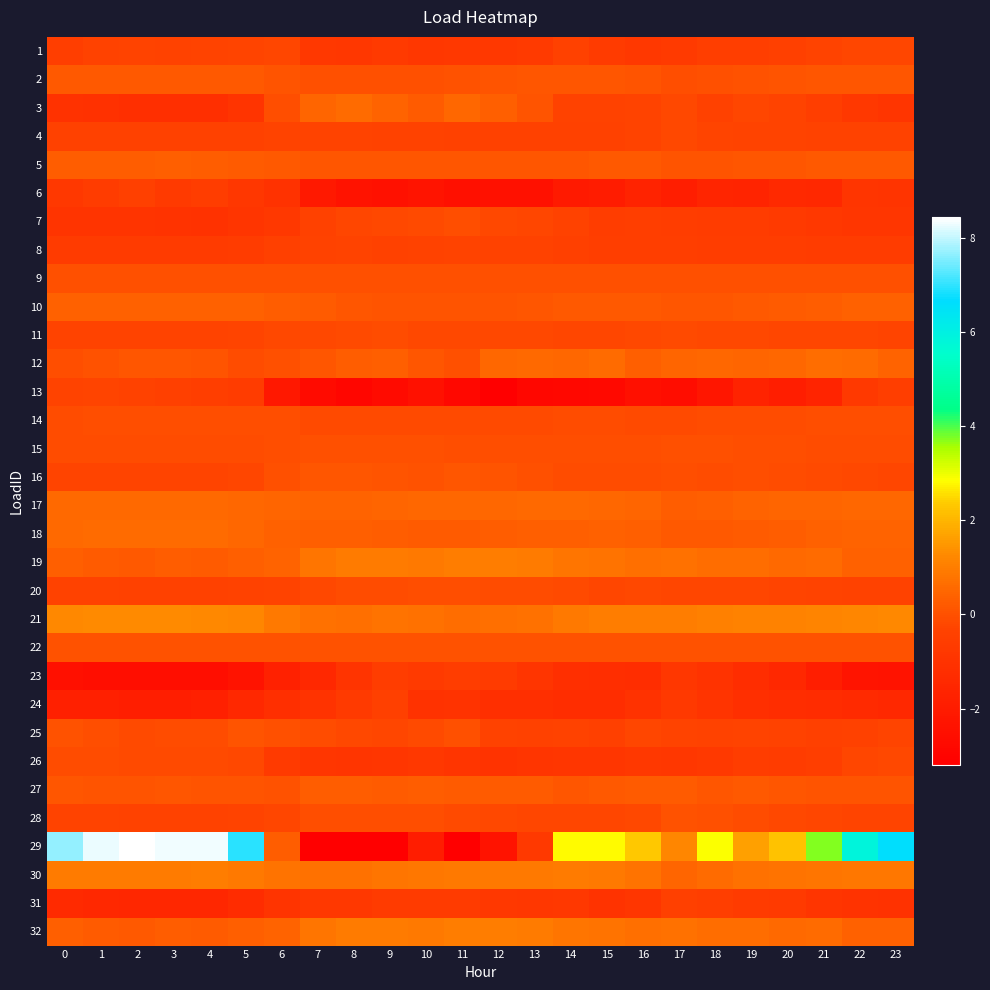

What is the greatest value displayed?

8.4